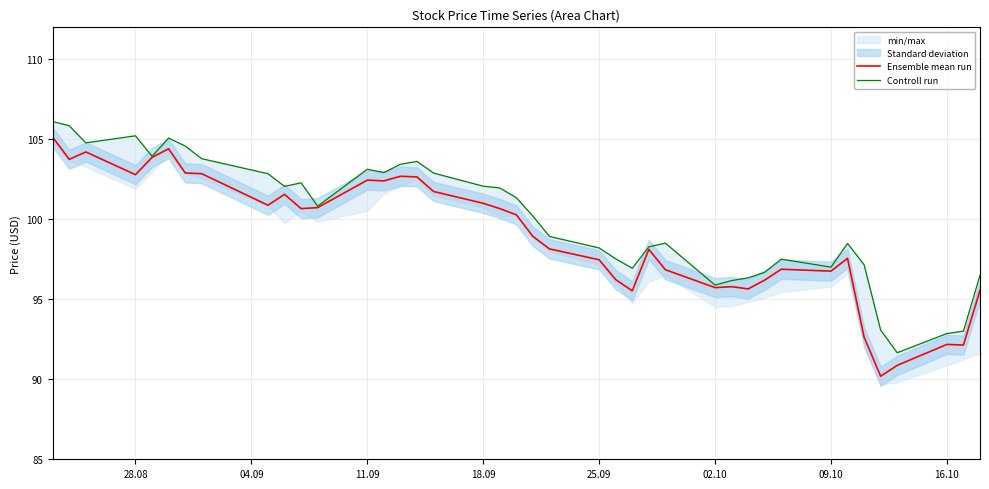

Is it true that Ensemble mean run equals 64.7 at 25.09?

False